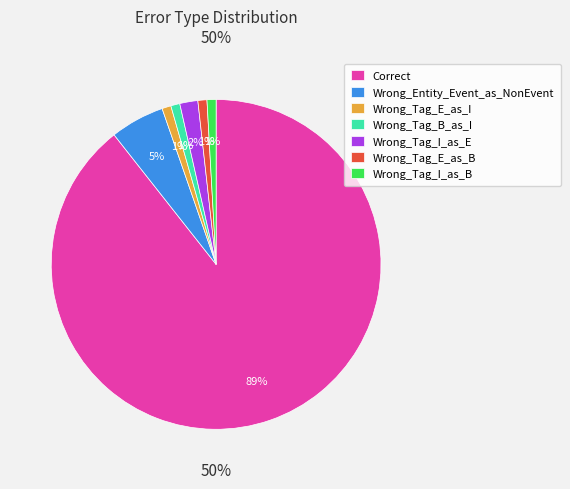

The Wrong_Entity_Event_as_NonEvent slice represents 1% of the pie. True or false?

False